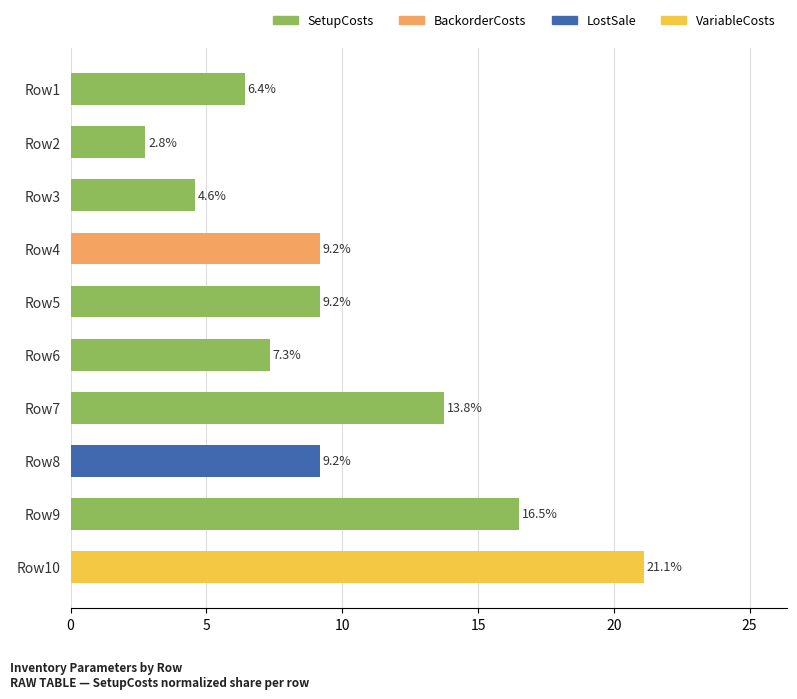

Count the number of categories in the chart.

10